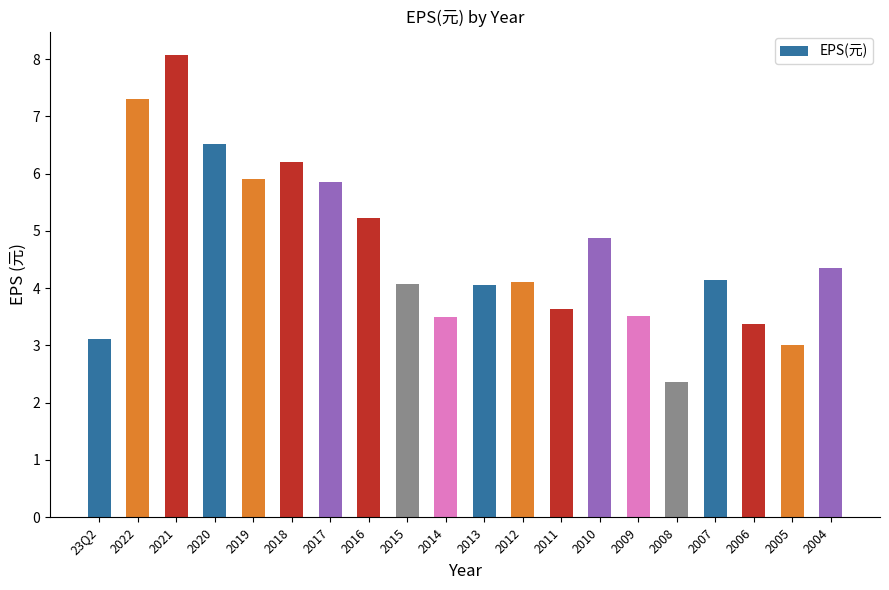

What is the label of the 7th bar from the left?

2017